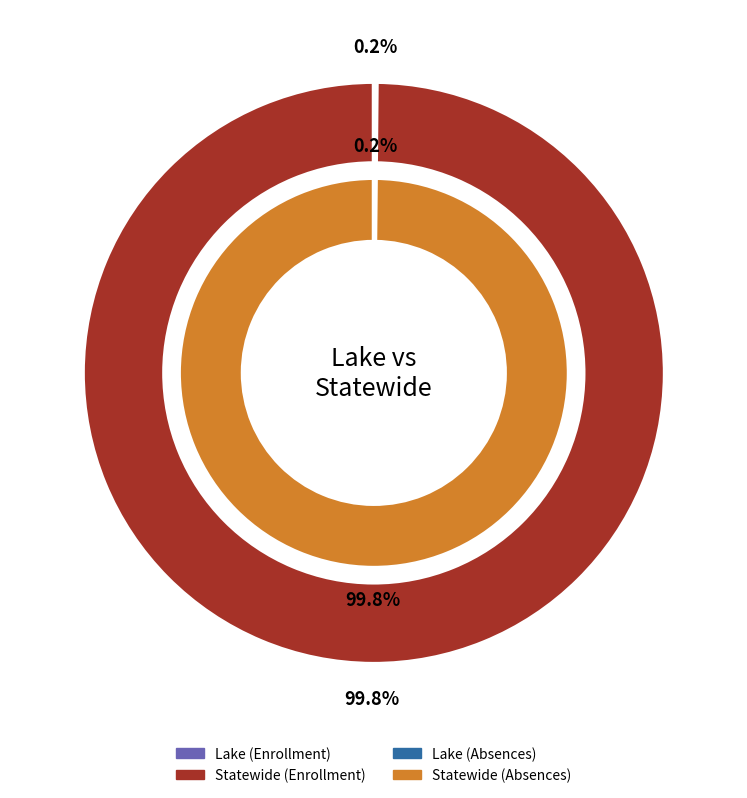

How many slices are in this pie chart?

2